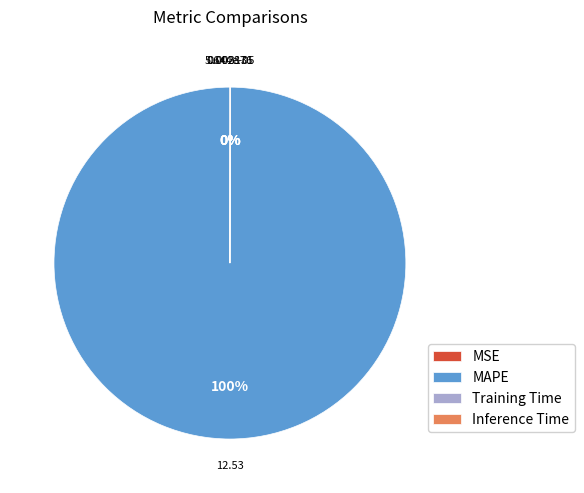

To the nearest percent, what is the difference between the largest and smallest slice percentages?

100%